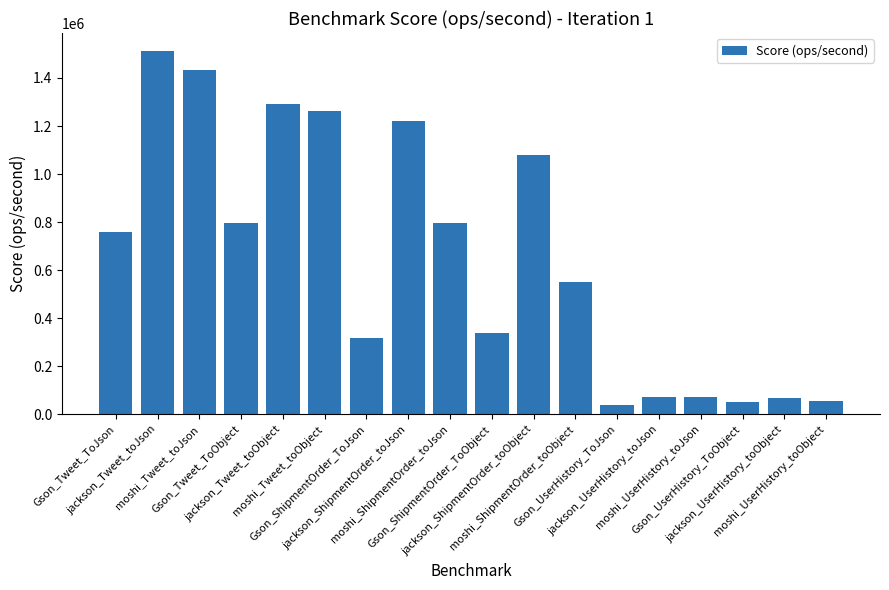

What is the label of the 10th bar from the left?

Gson_ShipmentOrder_ToObject